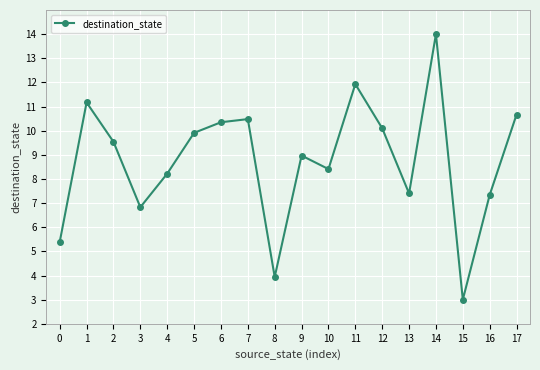

Where does the data first go above 9?

1